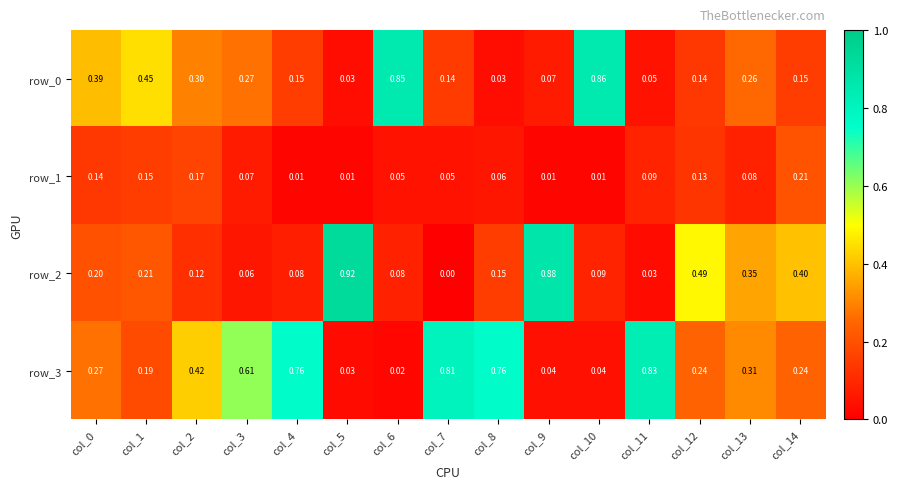

How many distinct data groups are displayed?

4